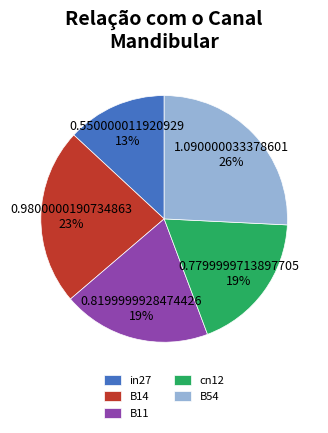

The B11 slice represents 8% of the pie. True or false?

False